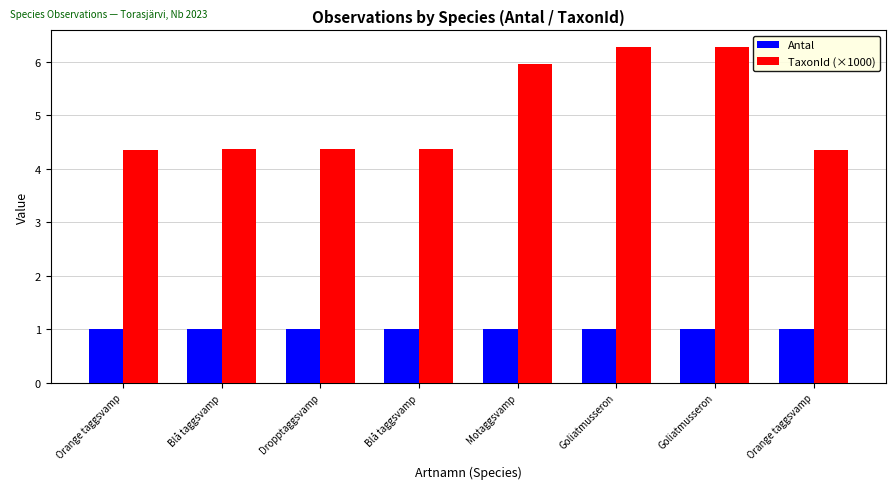

How many data points does each series have?

8